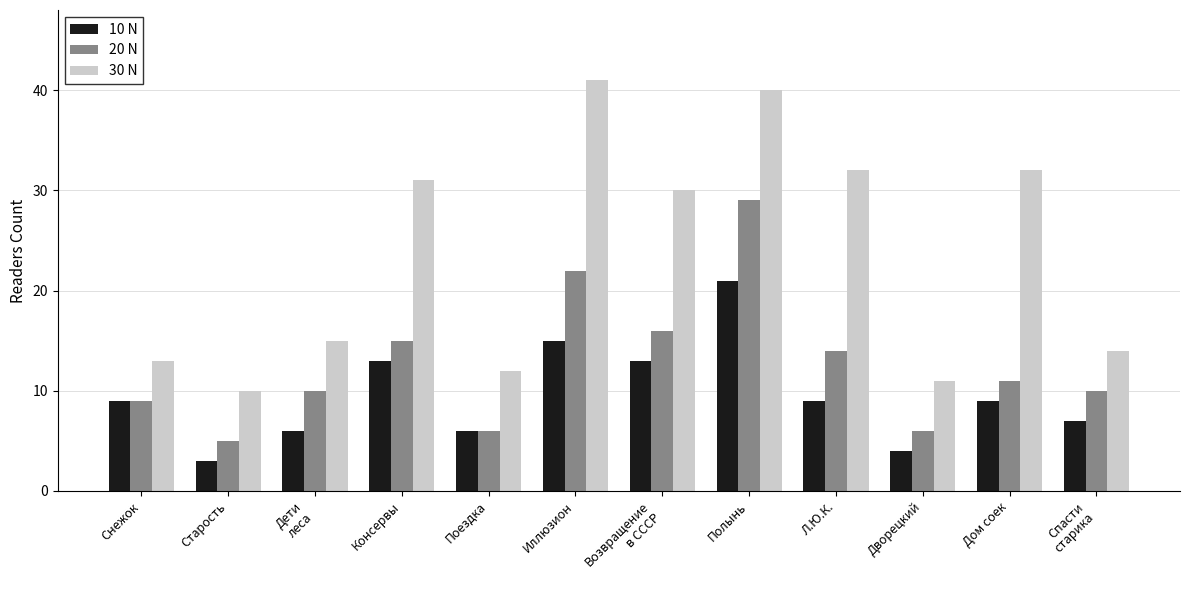

At which label does 20 N first exceed 11?

Консервы